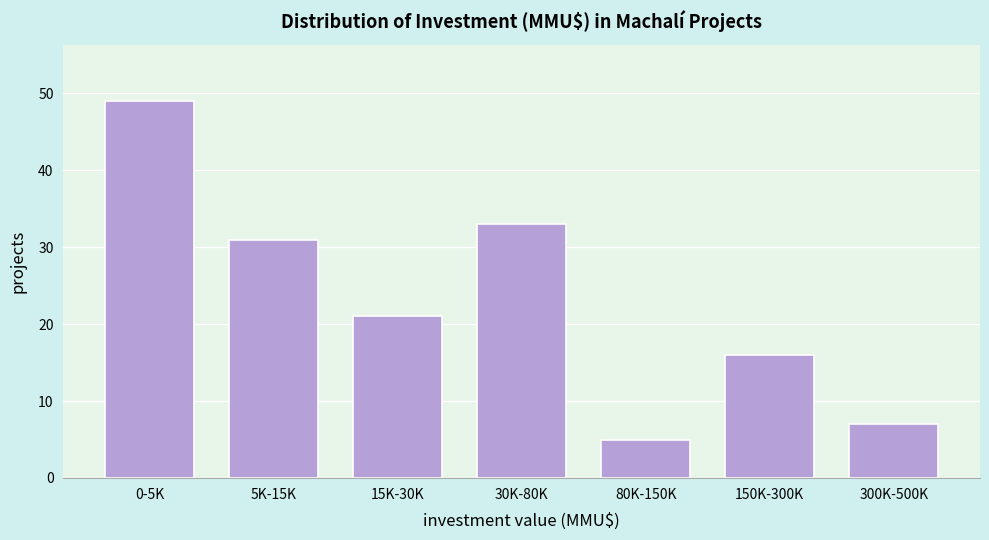

Reading right to left, what are all the values shown in this chart?

7	16	5	33	21	31	49